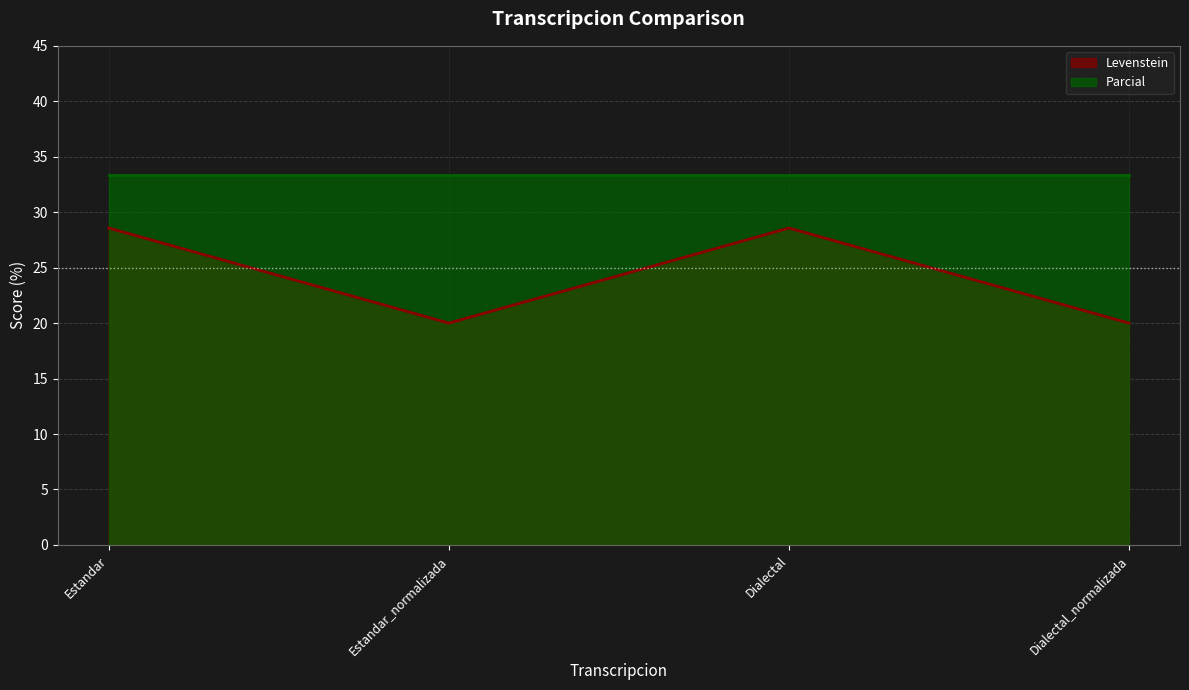

How many points are lower than both their immediate neighbors (excluding endpoints)?

1